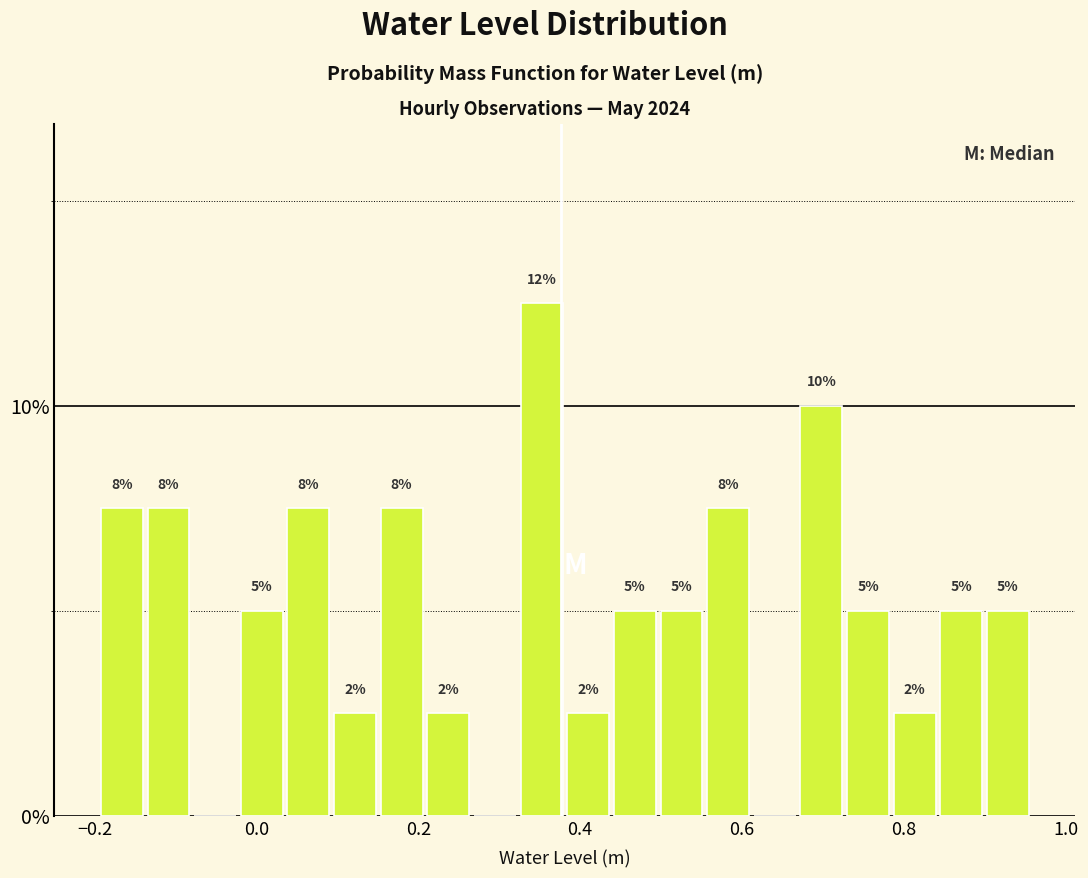

Around what value on the x-axis is the tallest bar? Give the approximate position of its centre, as read against the axis.

0.36